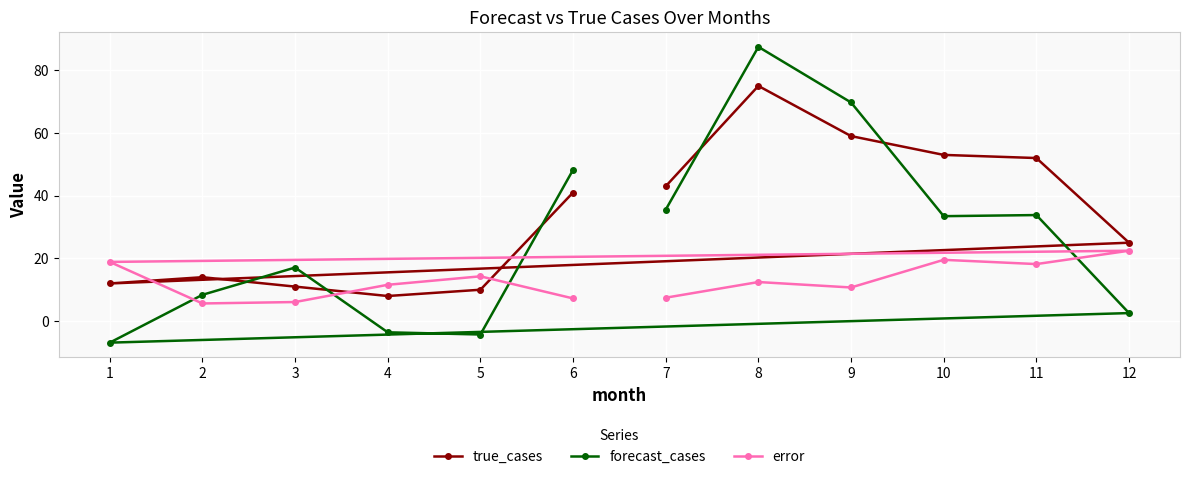

What is the difference between the maximum and minimum values in the true_cases series?

67.0